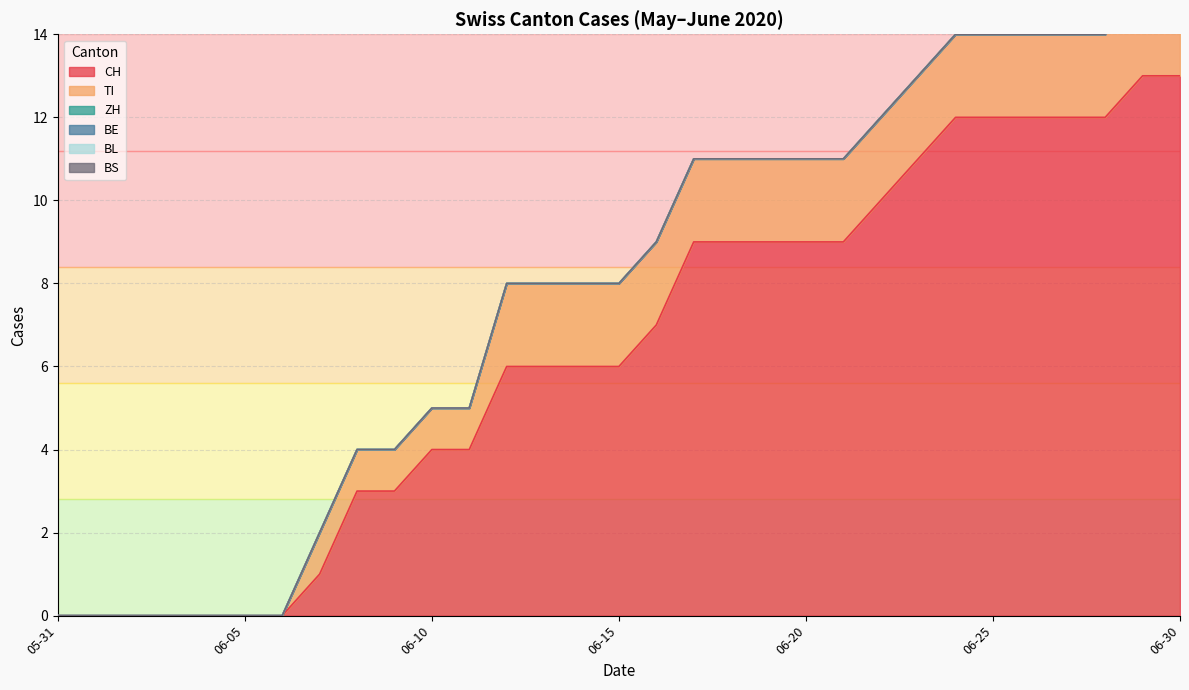

How many series are shown in this chart?

6